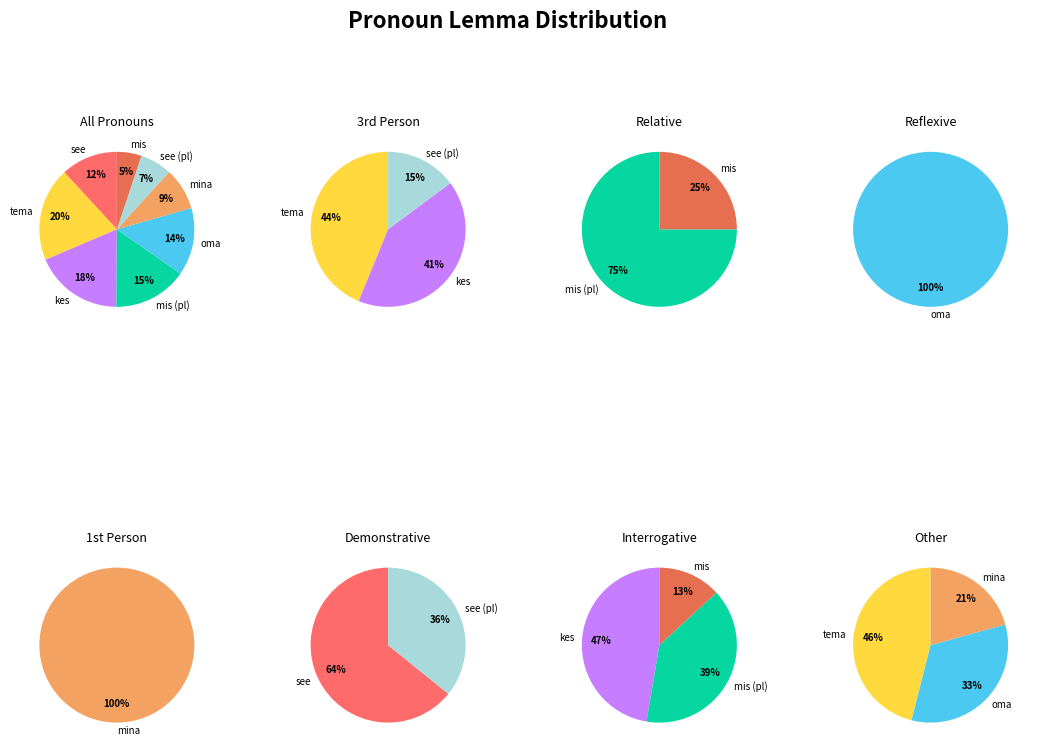

How many segments does this pie chart have?

8